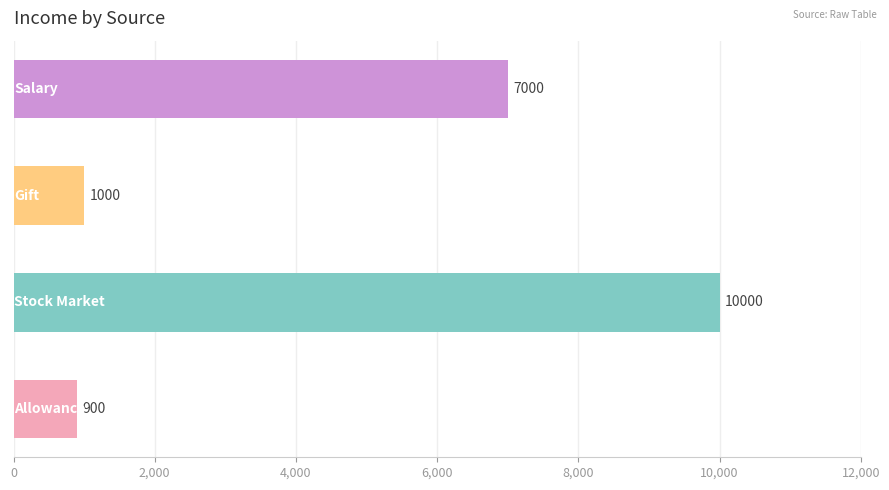

What is the sum of all values?

18900